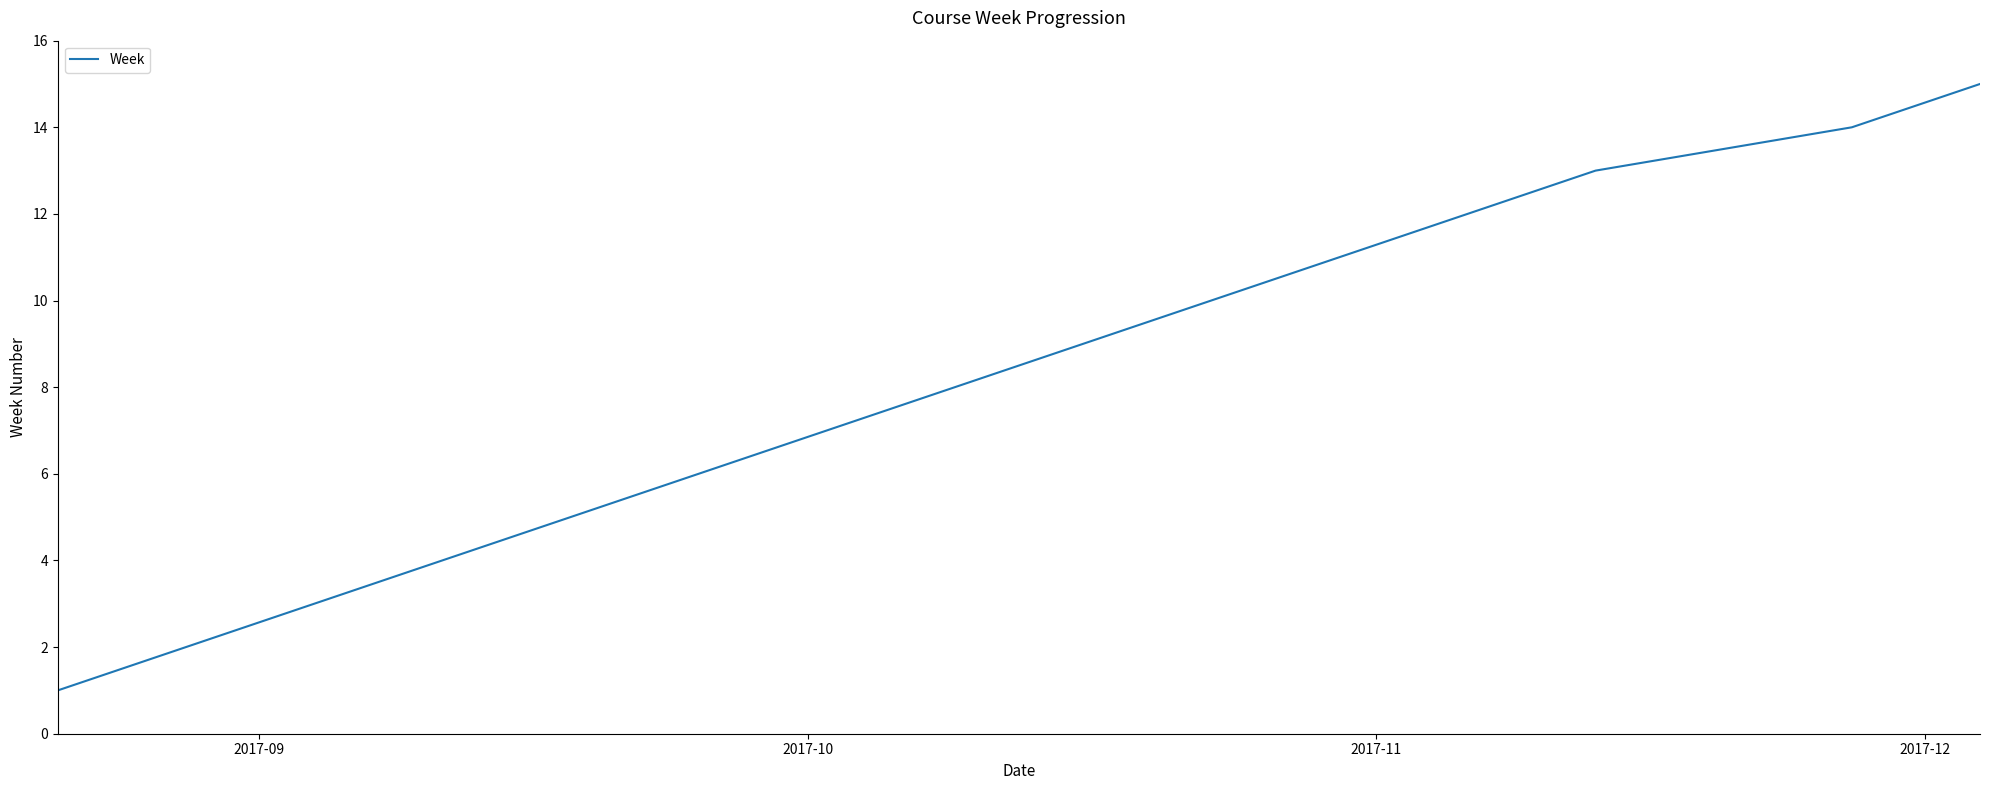

What is the greatest value displayed?

15